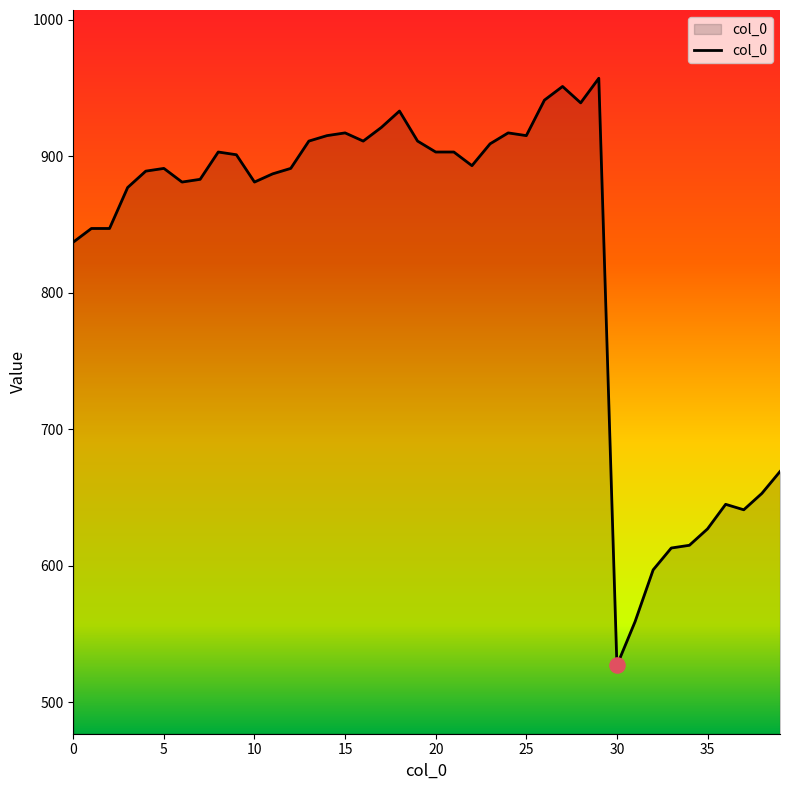

What is the smallest value displayed?

527